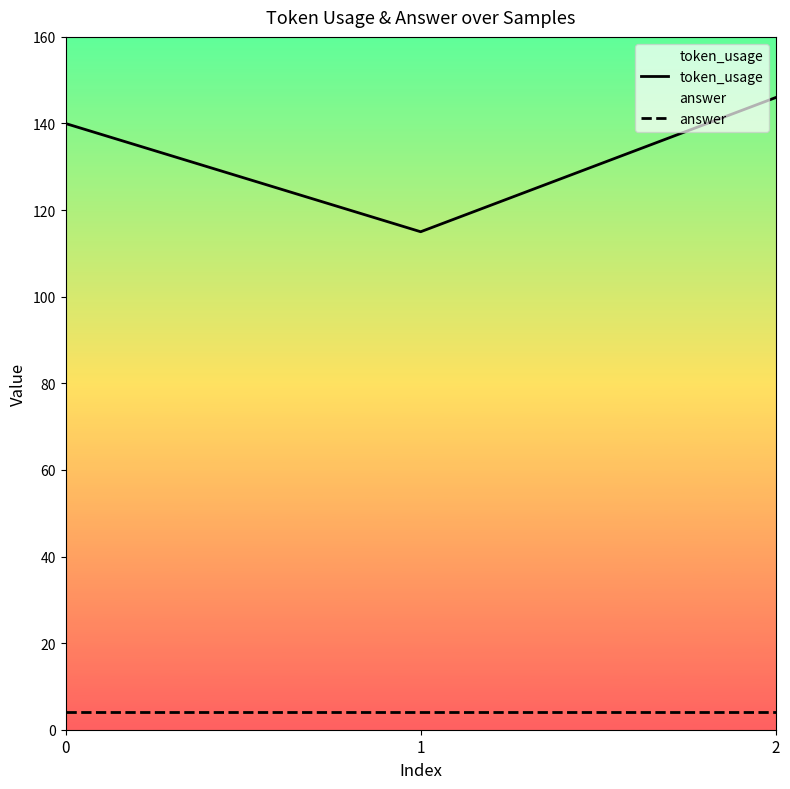

Count the number of data series in this chart.

2